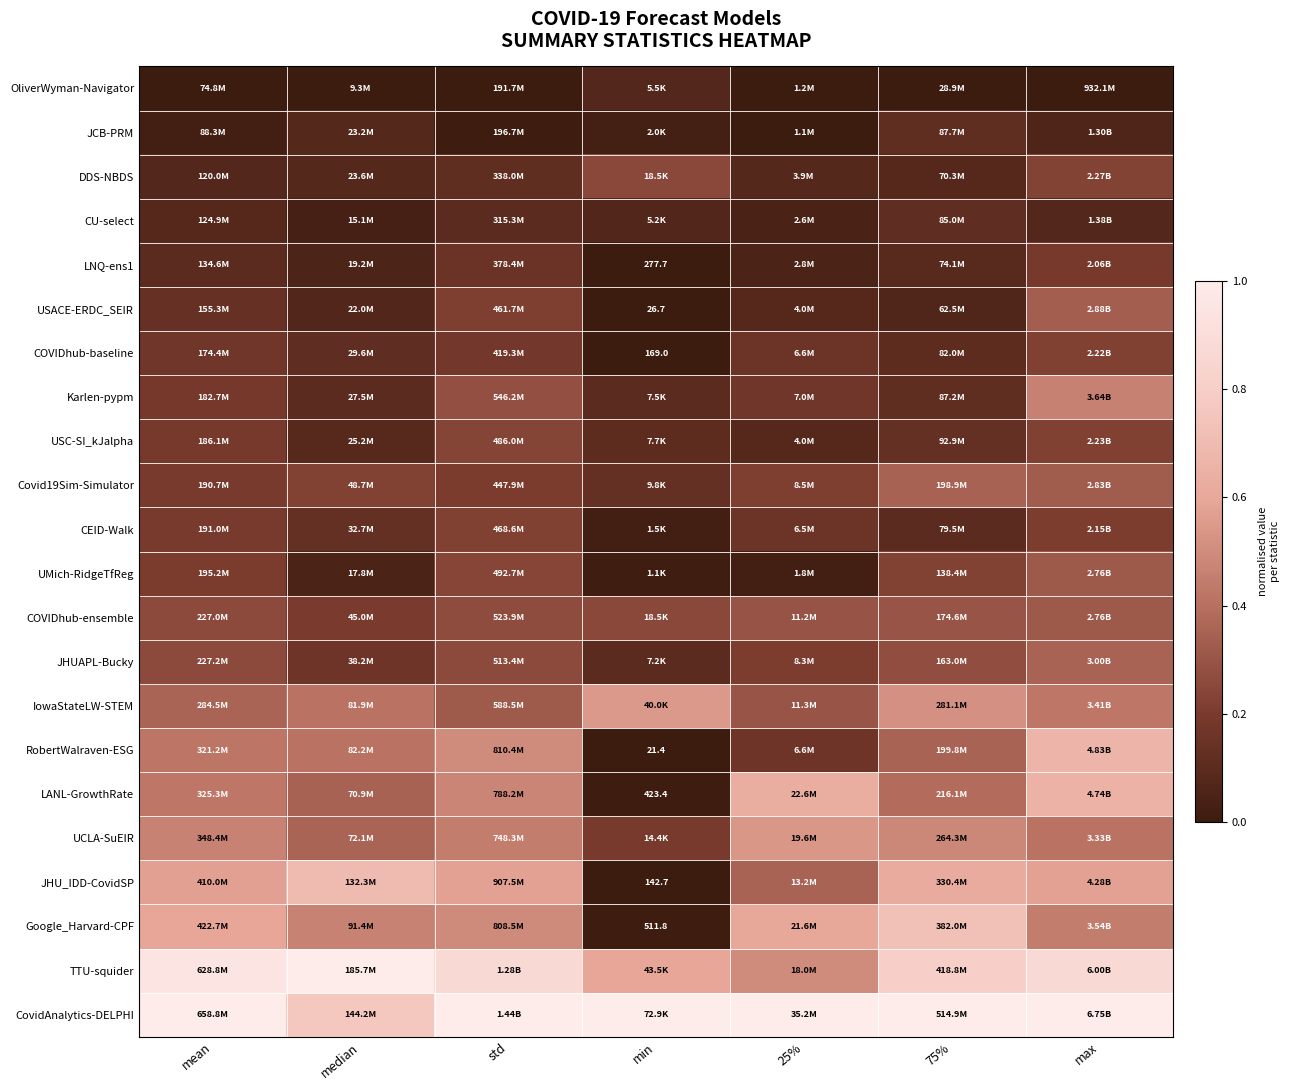

At which label does USACE-ERDC_SEIR reach its minimum?

min